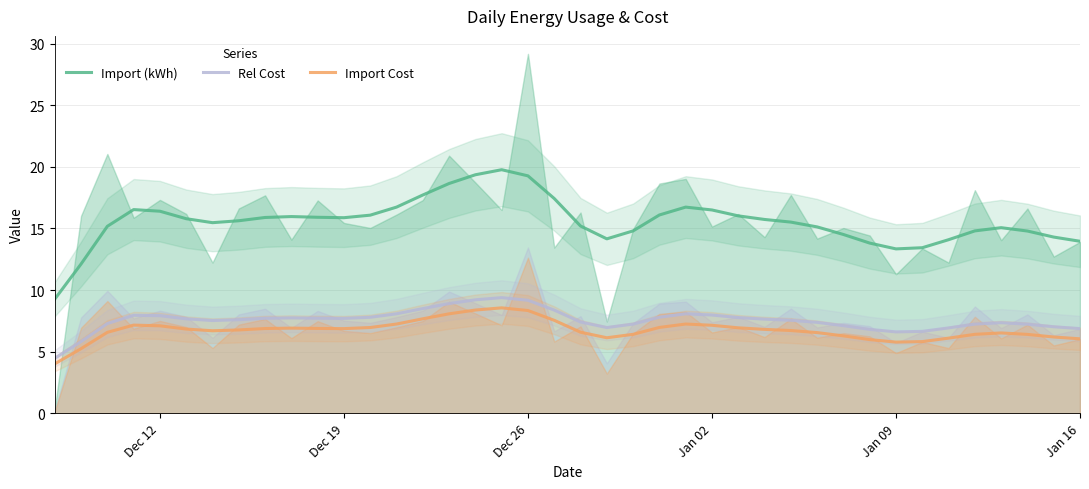

True or false: Import Cost and Import (kWh) intersect in this chart.

False